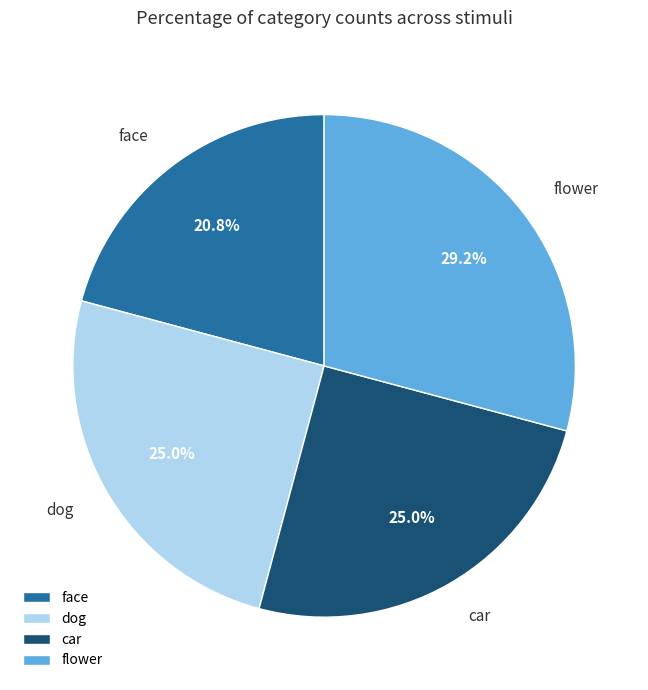

To the nearest percent, what is the difference between the flower and face slice percentages?

8%